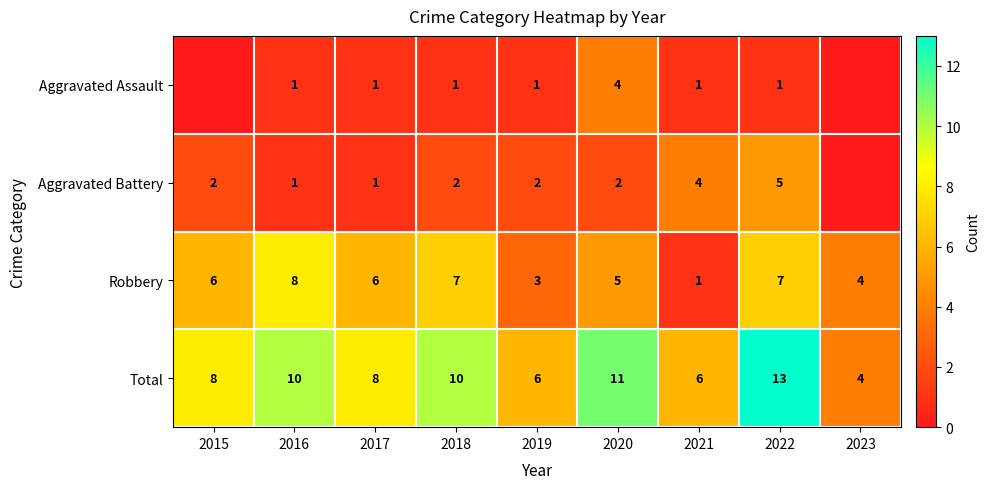

Which category has the highest value in the Total series?

2022